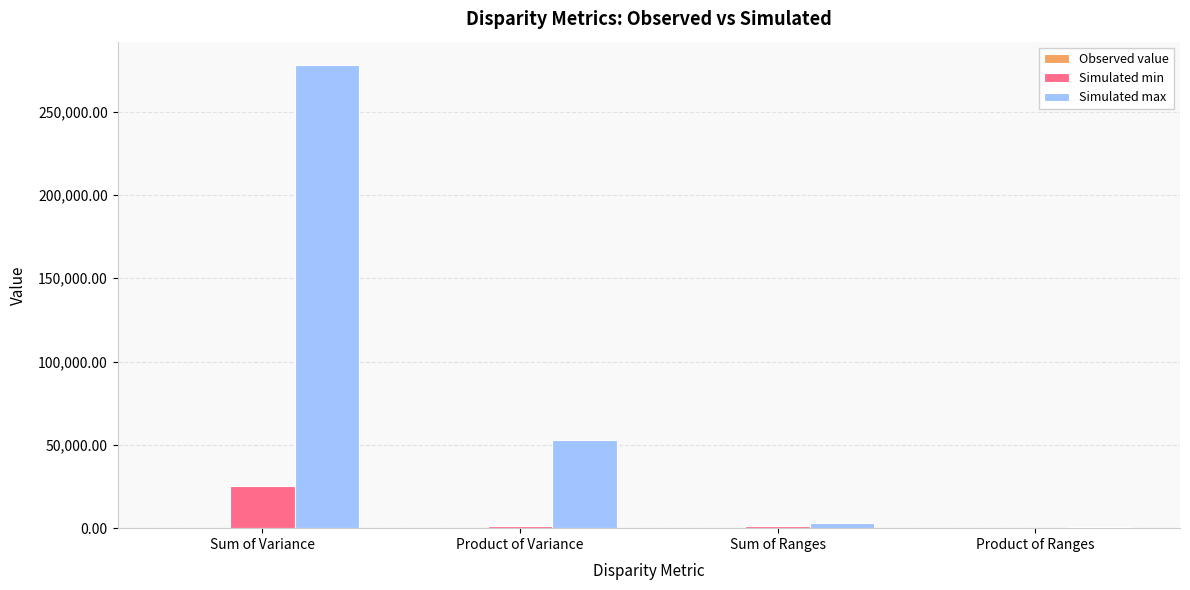

Which category has the highest value across all series?

Sum of Variance